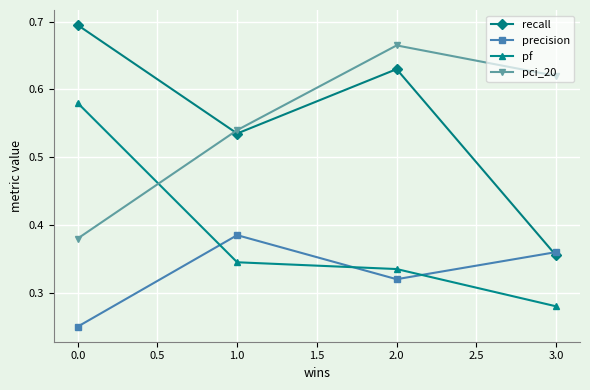

What are all the series names shown in the legend?

recall, precision, pf, pci_20